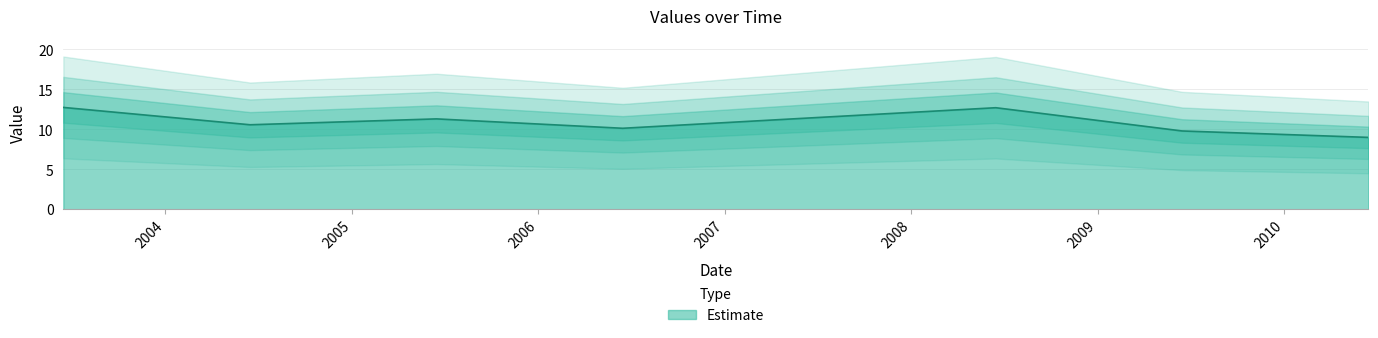

What is the smallest value displayed?

9.0